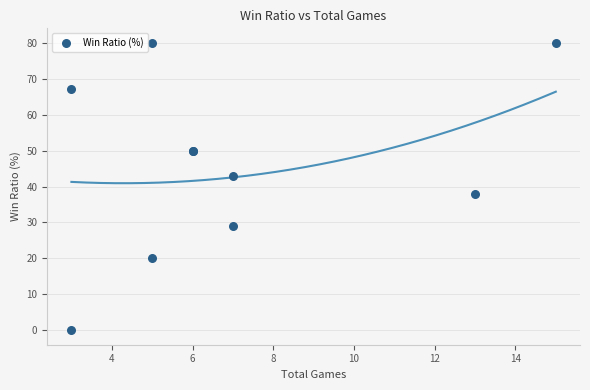

What Y value in the scatter plot is closest to 40?

38